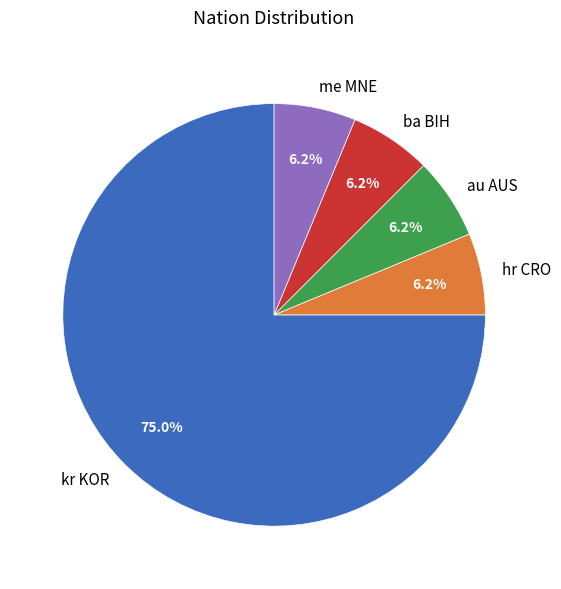

True or false: ba BIH accounts for 6% of the total.

True